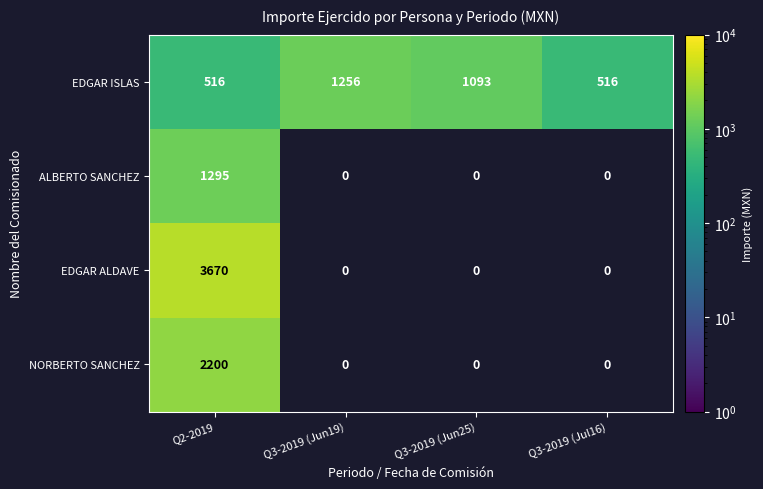

The value of NORBERTO SANCHEZ at Q2-2019 is 891.8. True or false?

False